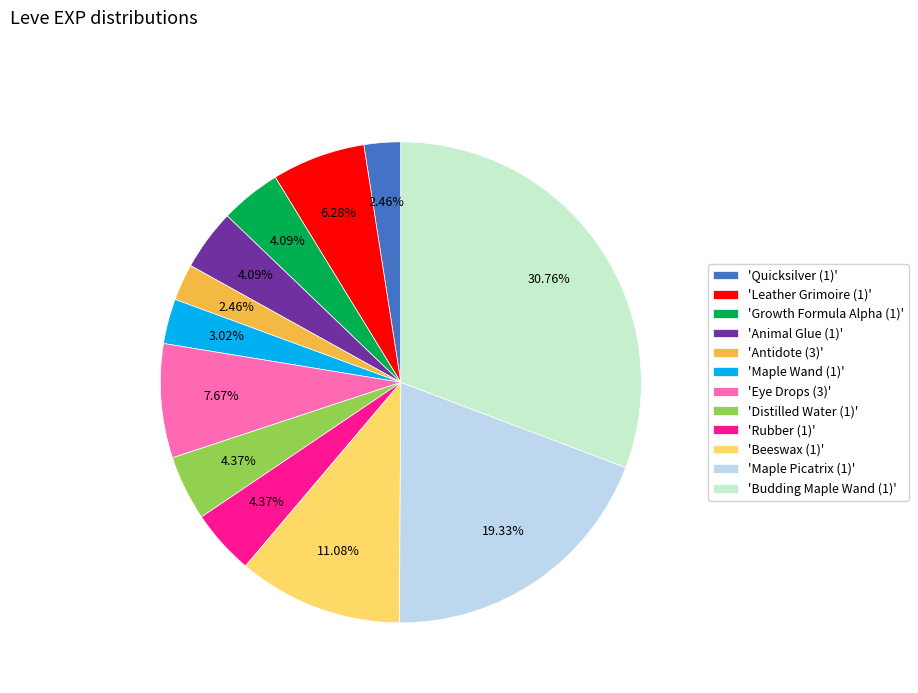

How many slices are in this pie chart?

12